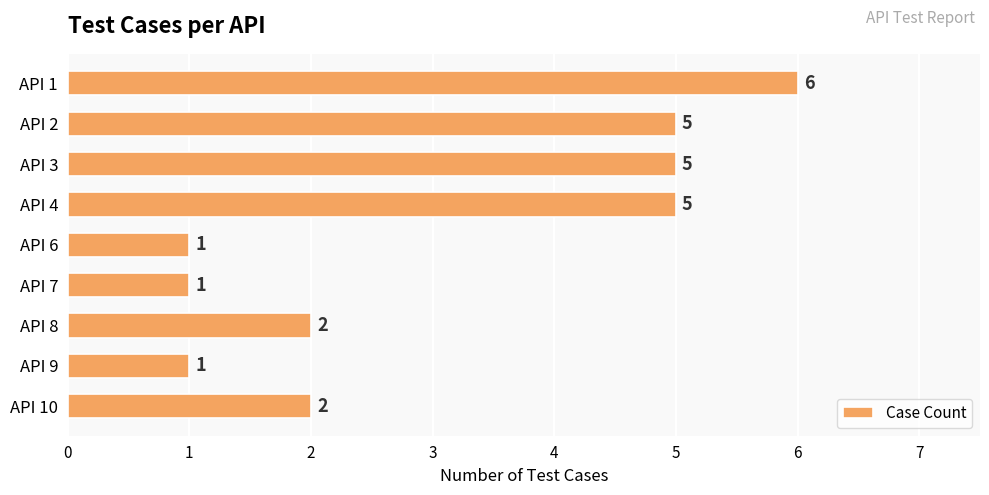

What is the change in value from API 7 to API 10?

+1